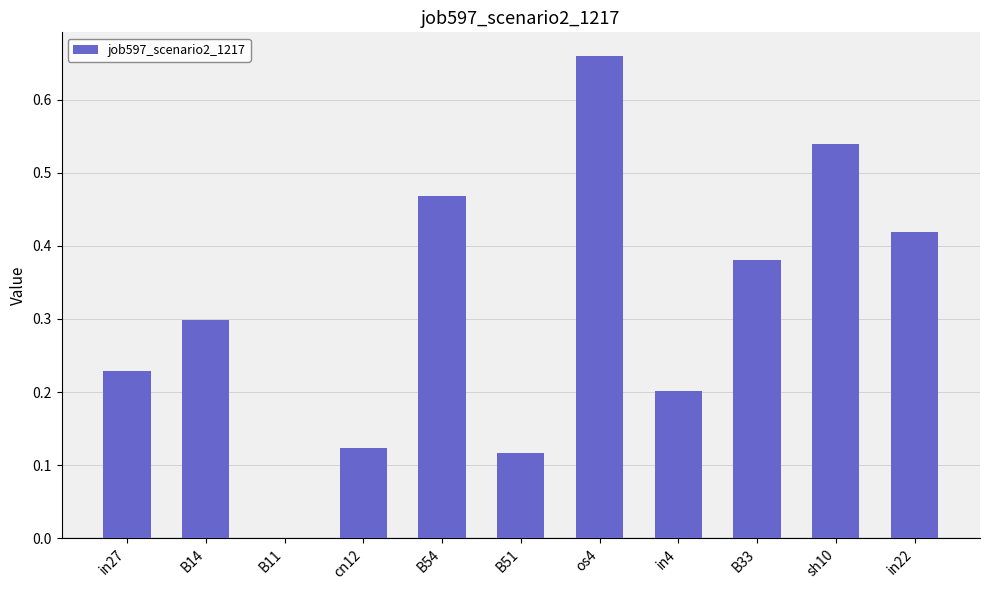

What is the difference between the values at cn12 and B33?

0.3